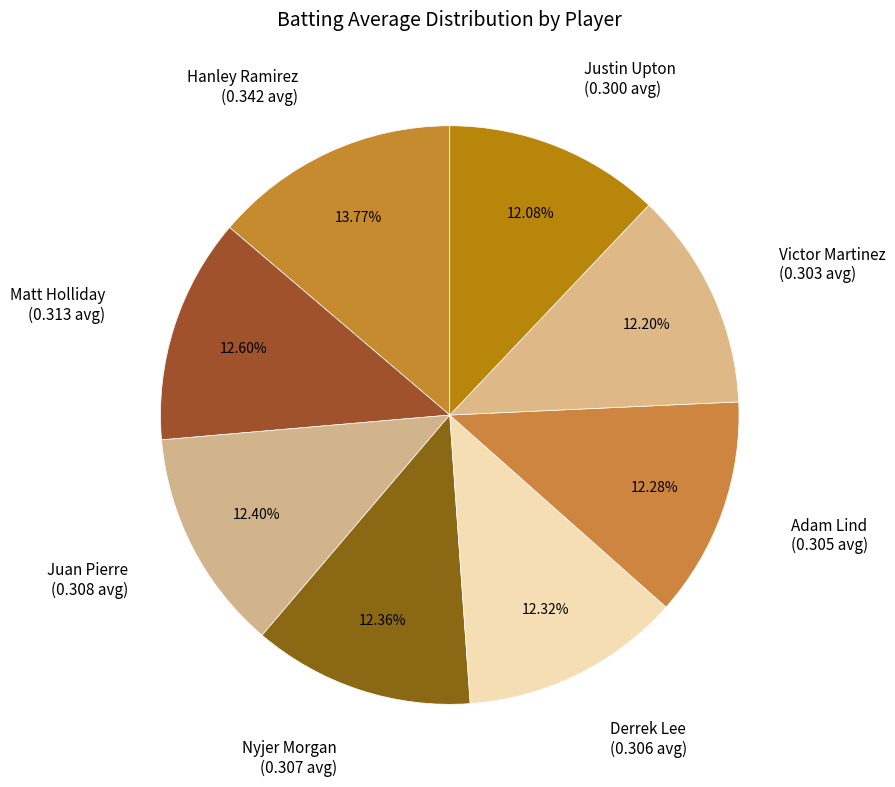

Do Nyjer Morgan and Hanley Ramirez together represent more than half of the pie?

No